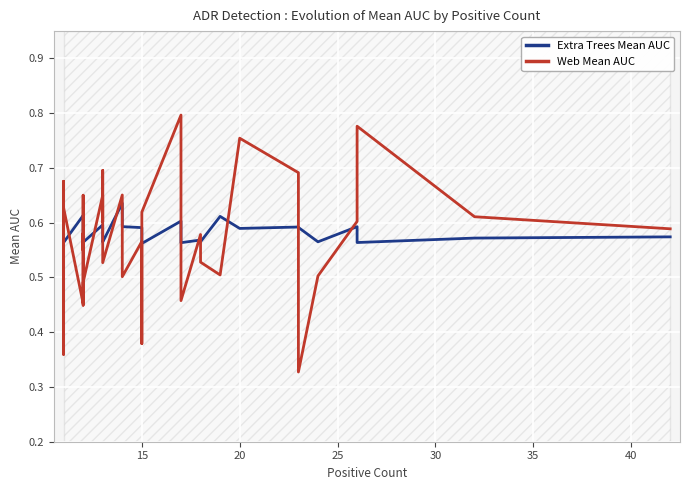

True or false: Web Mean AUC and Extra Trees Mean AUC intersect in this chart.

True